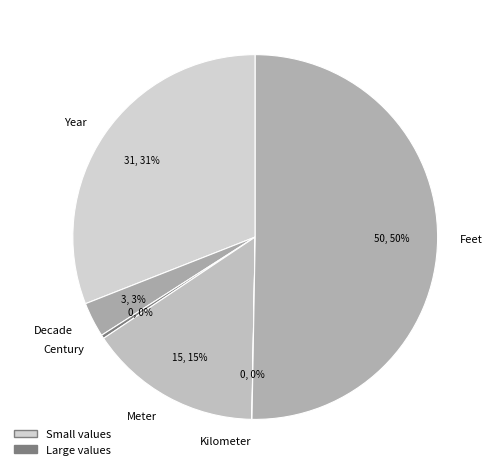

To the nearest percent, what is the combined percentage of Decade and Meter?

18%